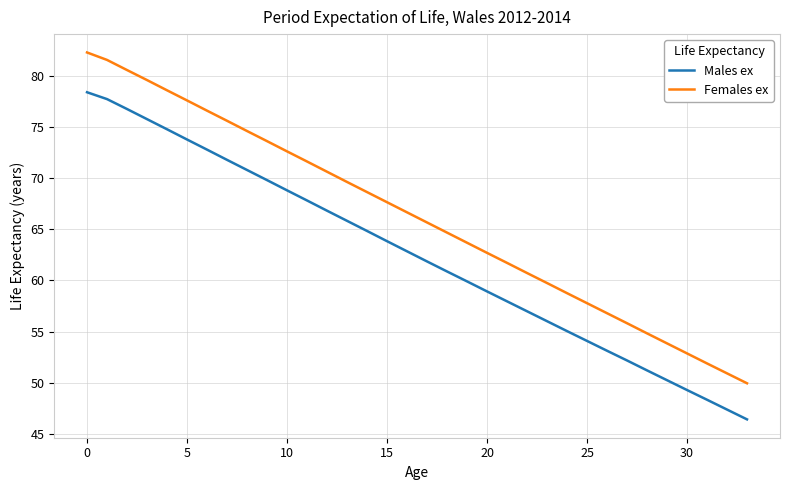

Rank the series by their maximum value, from lowest to highest.

Males ex, Females ex